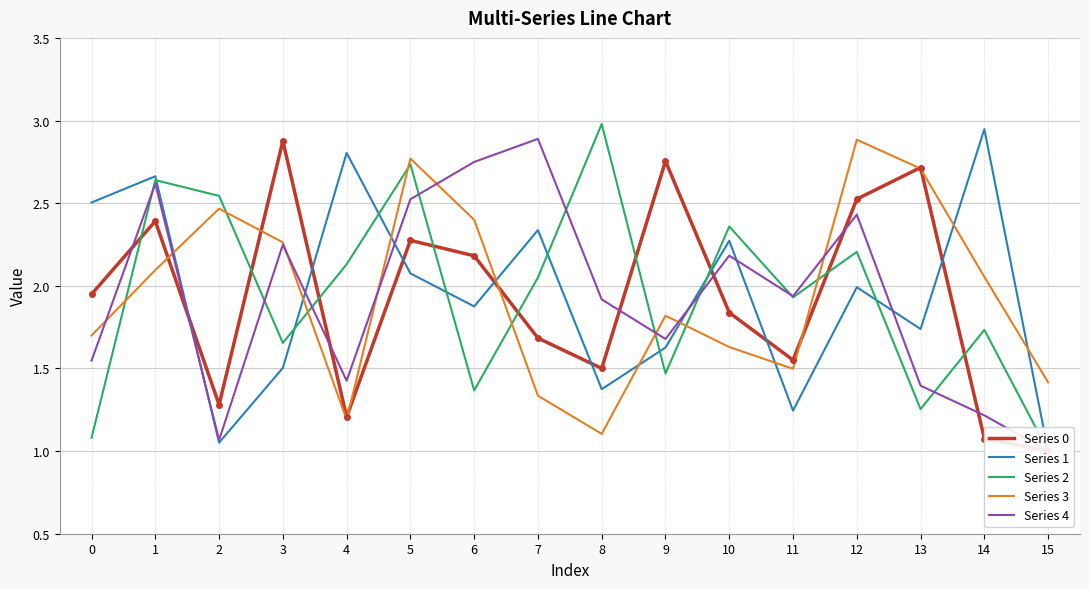

True or false: Series 1 and Series 4 cross at least once.

True